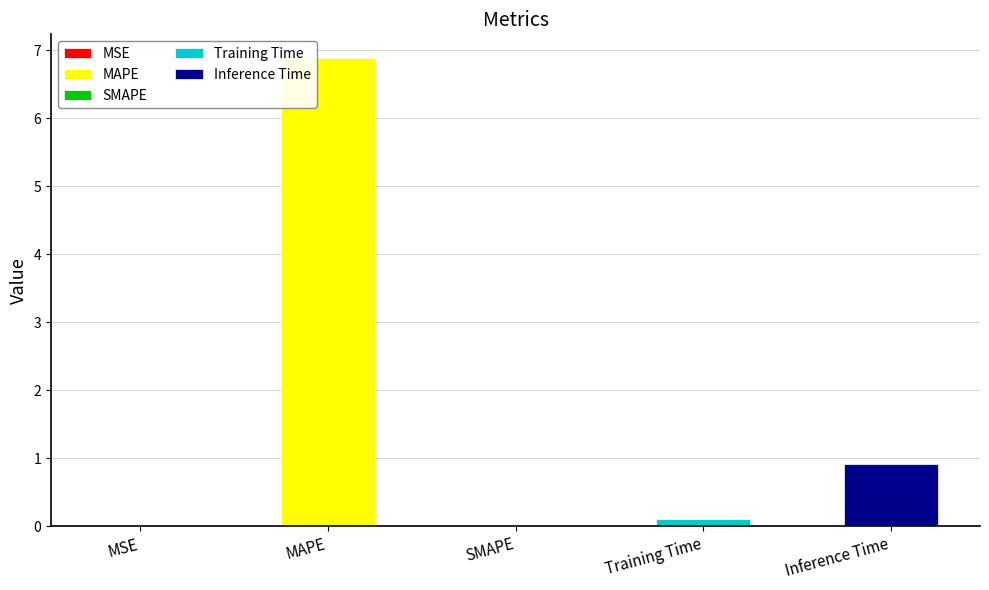

The value at MAPE is 6.9. True or false?

True